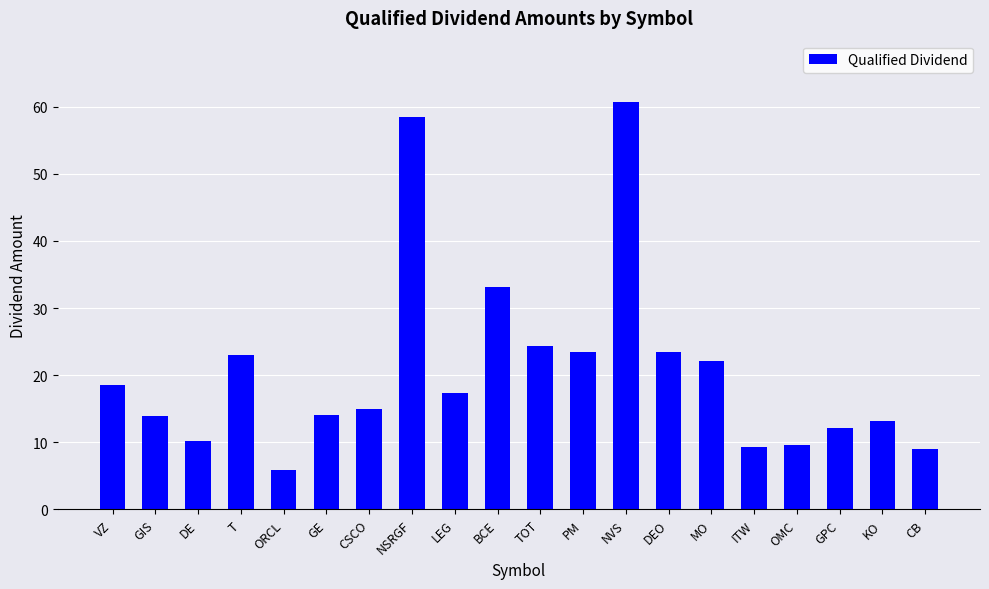

Does the chart contain stacked bars?

No